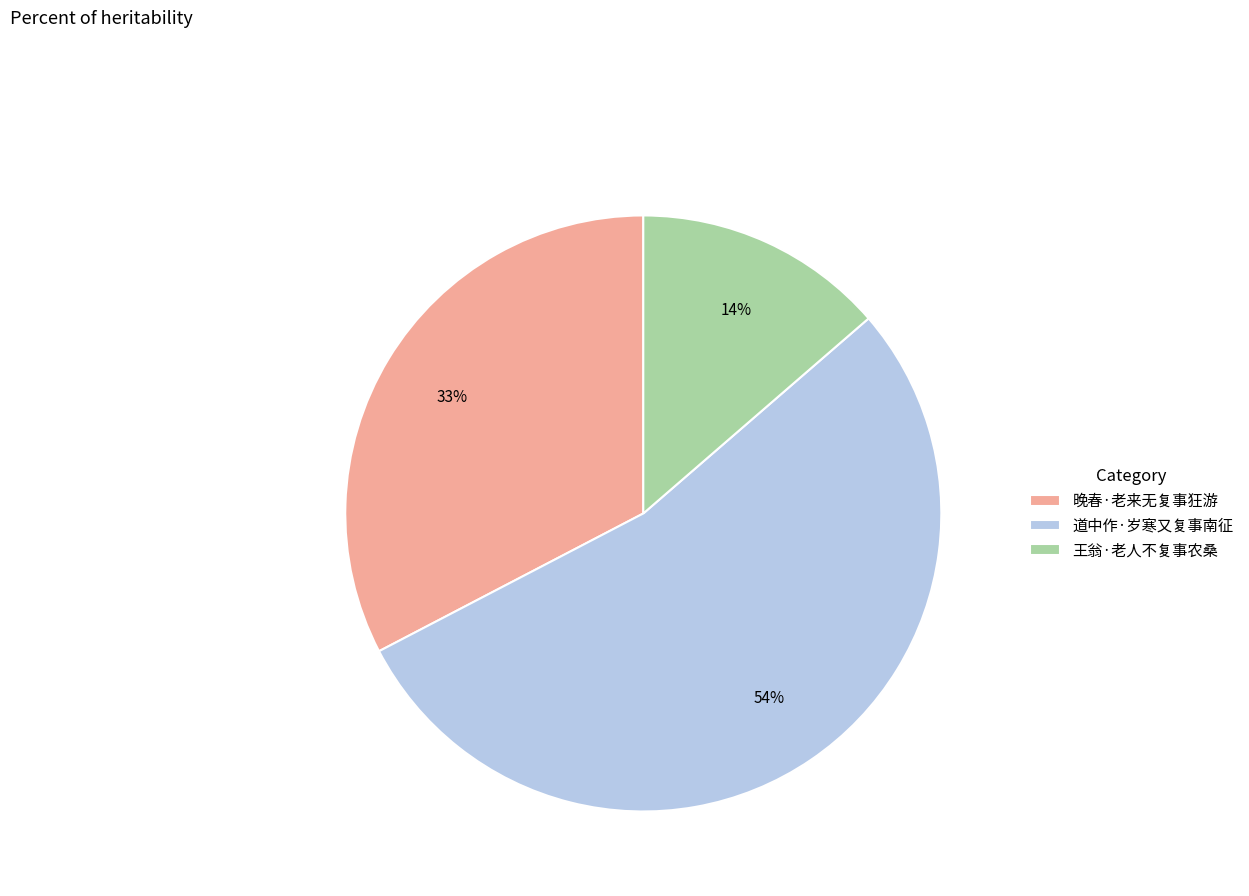

Which category has the biggest portion of the pie?

道中作·岁寒又复事南征